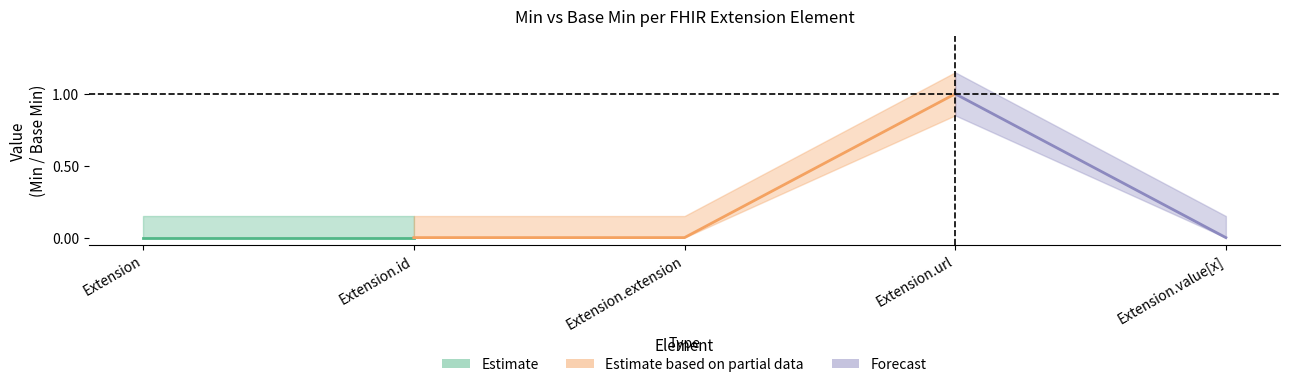

Is it true that Min equals 0 at Extension?

True